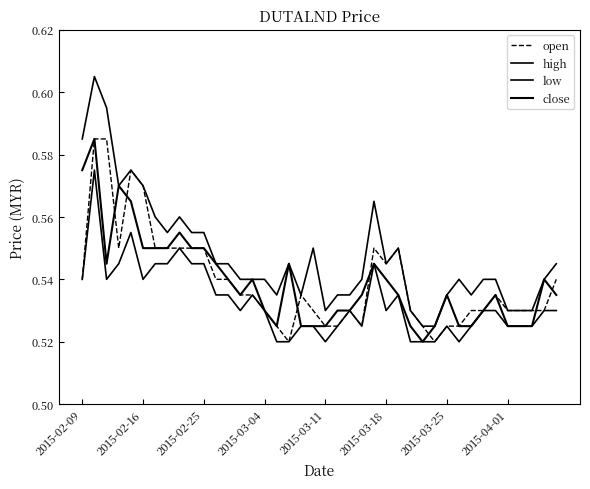

How many lines are shown in the chart?

4